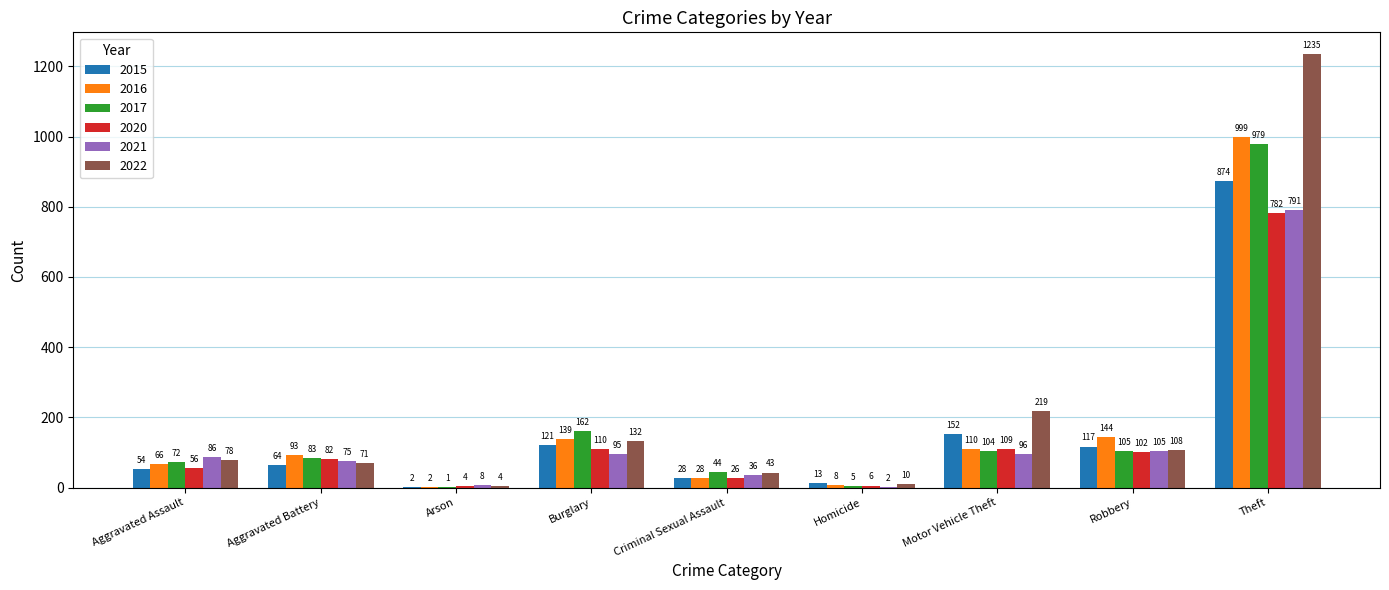

Read the 2016 value at Aggravated Assault.

66